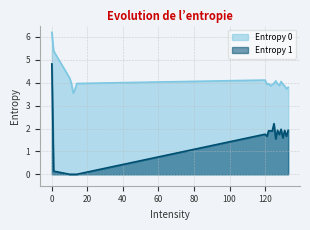

True or false: Entropy 0 and Entropy 1 intersect in this chart.

False